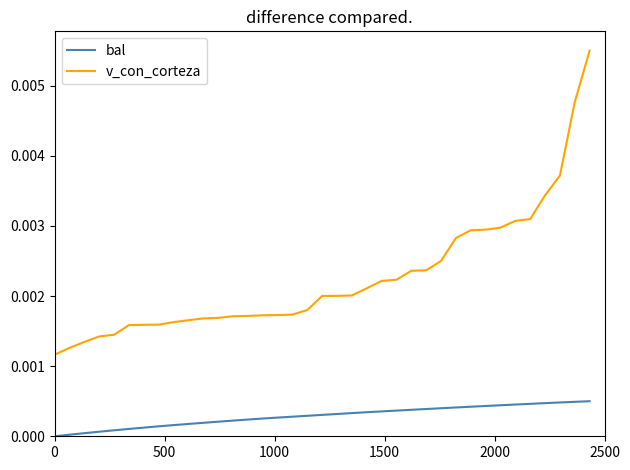

Which series has the largest total across all categories?

v_con_corteza